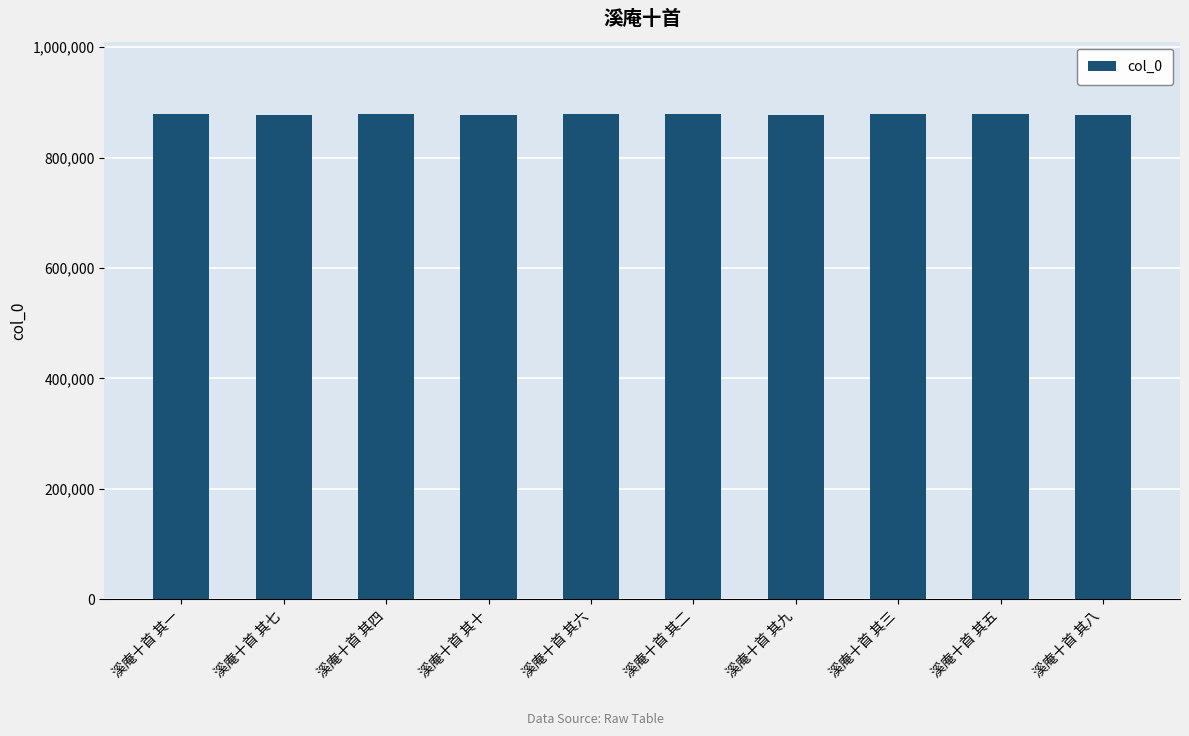

How many values are below 877954?

5